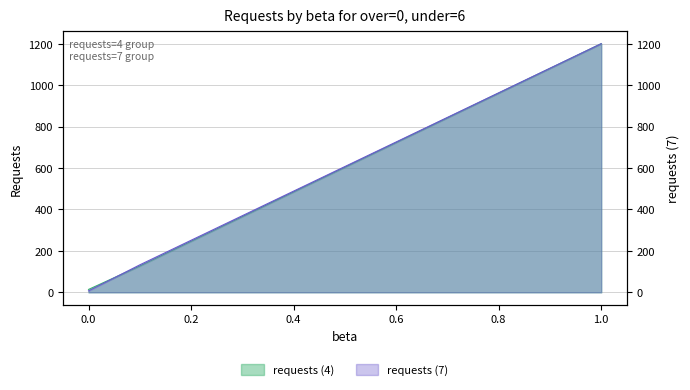

How many series are shown in this chart?

2